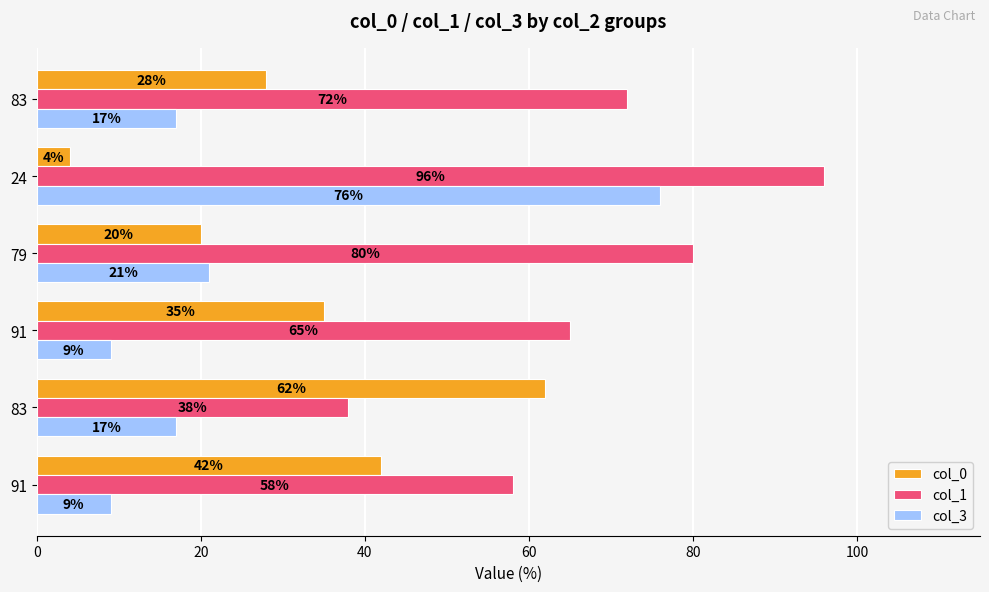

Which series has the largest total across all categories?

col_1